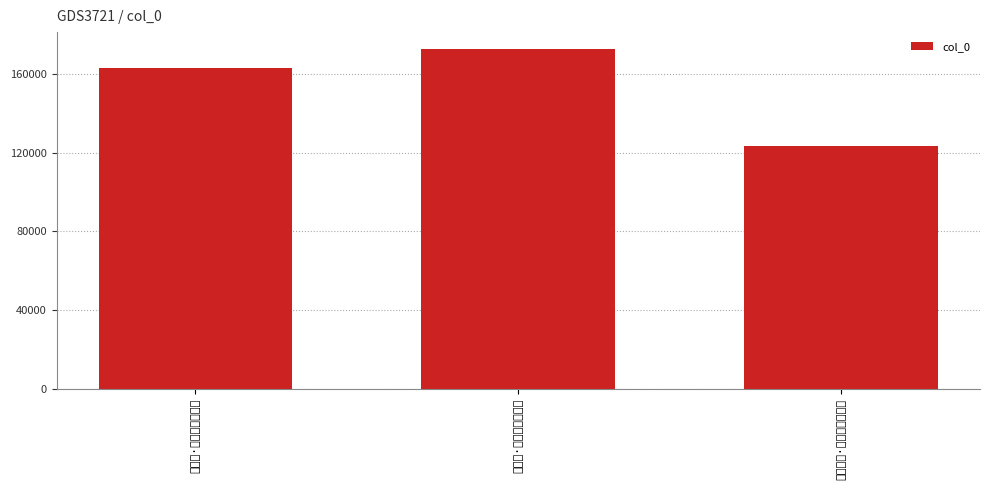

What is the label of the 1st bar from the left?

定风波·春到蓬壶特地晴